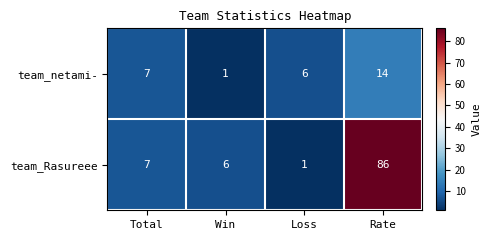

Reading left to right, what are all the values shown in this chart?

team_netami-: 7	1	6	14
team_Rasureee: 7	6	1	86